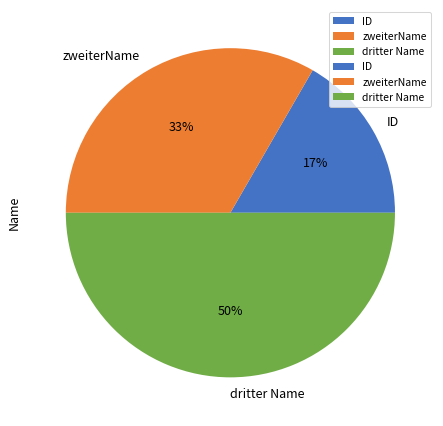

What is the ratio of the value at dritter Name to the value at zweiterName?

1.5